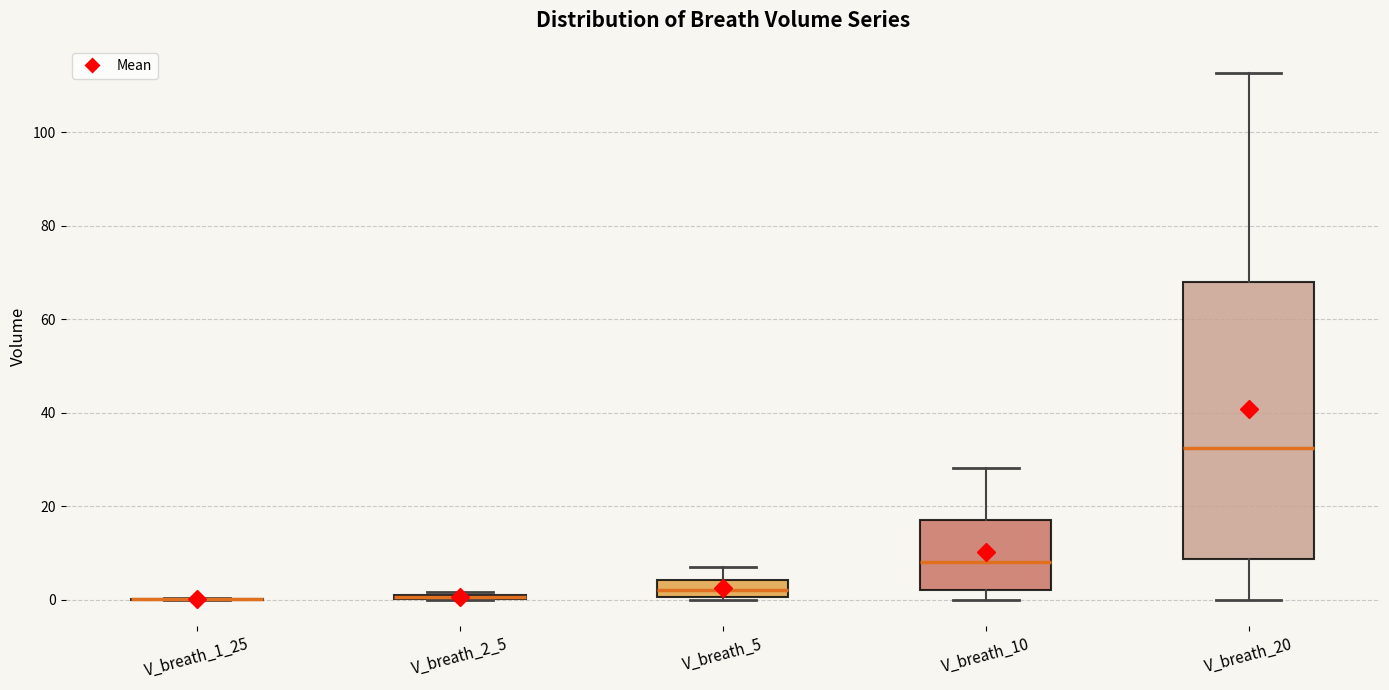

Where is the upper edge of the box for V_breath_2_5 on the y-axis? The values are not printed on the chart, so give them approximately, as read against the axis.

2